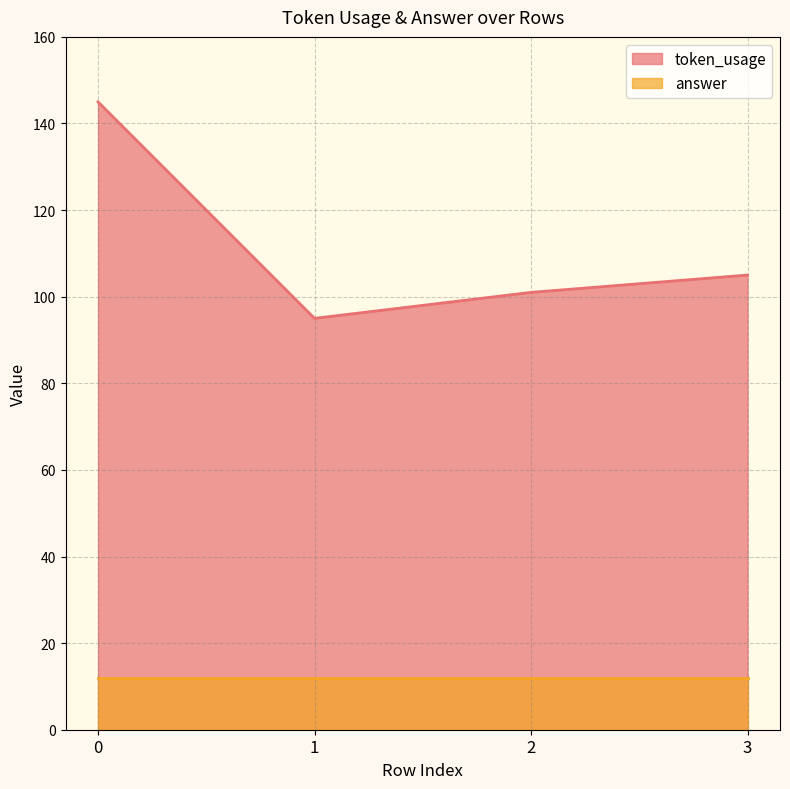

True or false: the data has more than 2 interior local peaks.

False